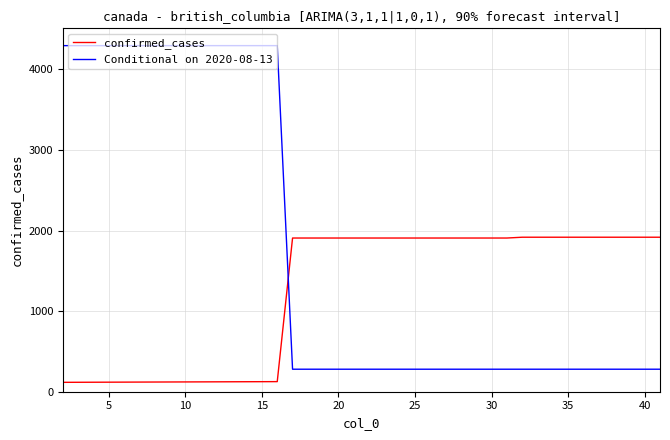

Which series ends up on top after the final intersection of confirmed_cases and Conditional on 2020-08-13?

confirmed_cases